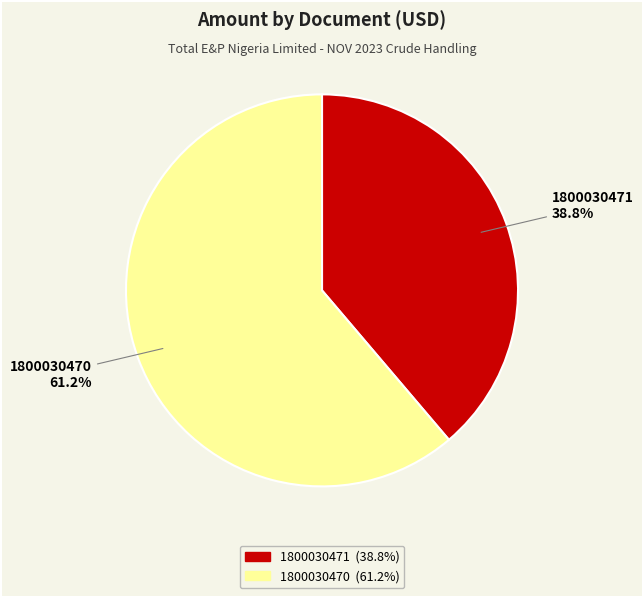

Count the number of slices in the pie.

2